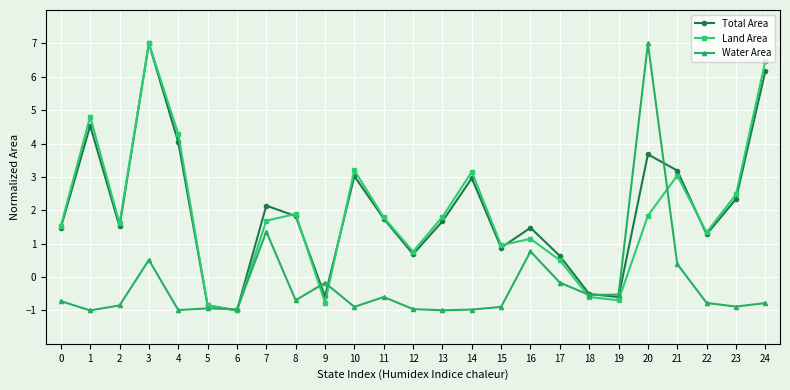

Count the number of data series in this chart.

3